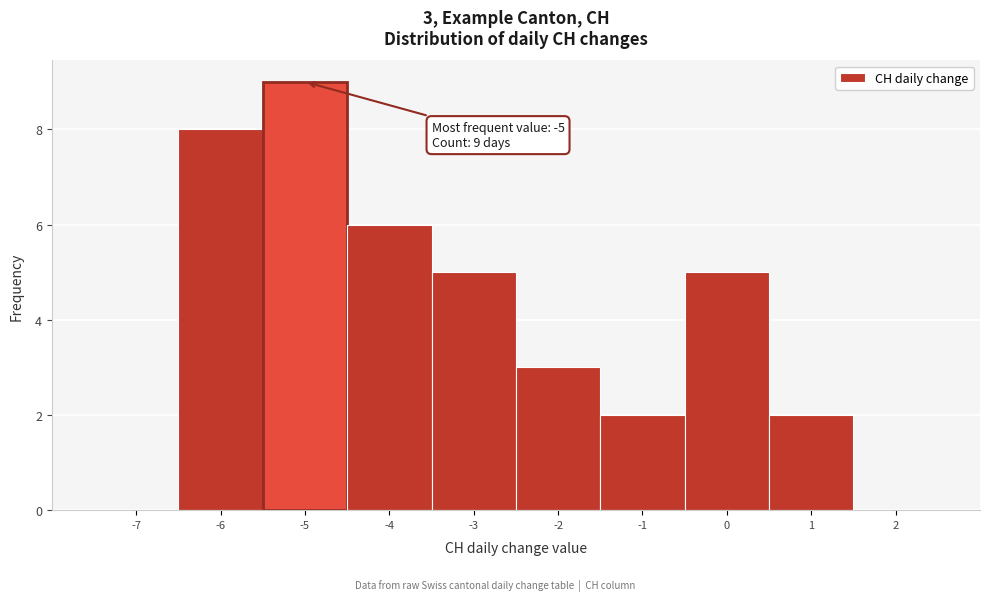

Over which range of the x-axis is the bar tallest?

-5.5 to -4.5